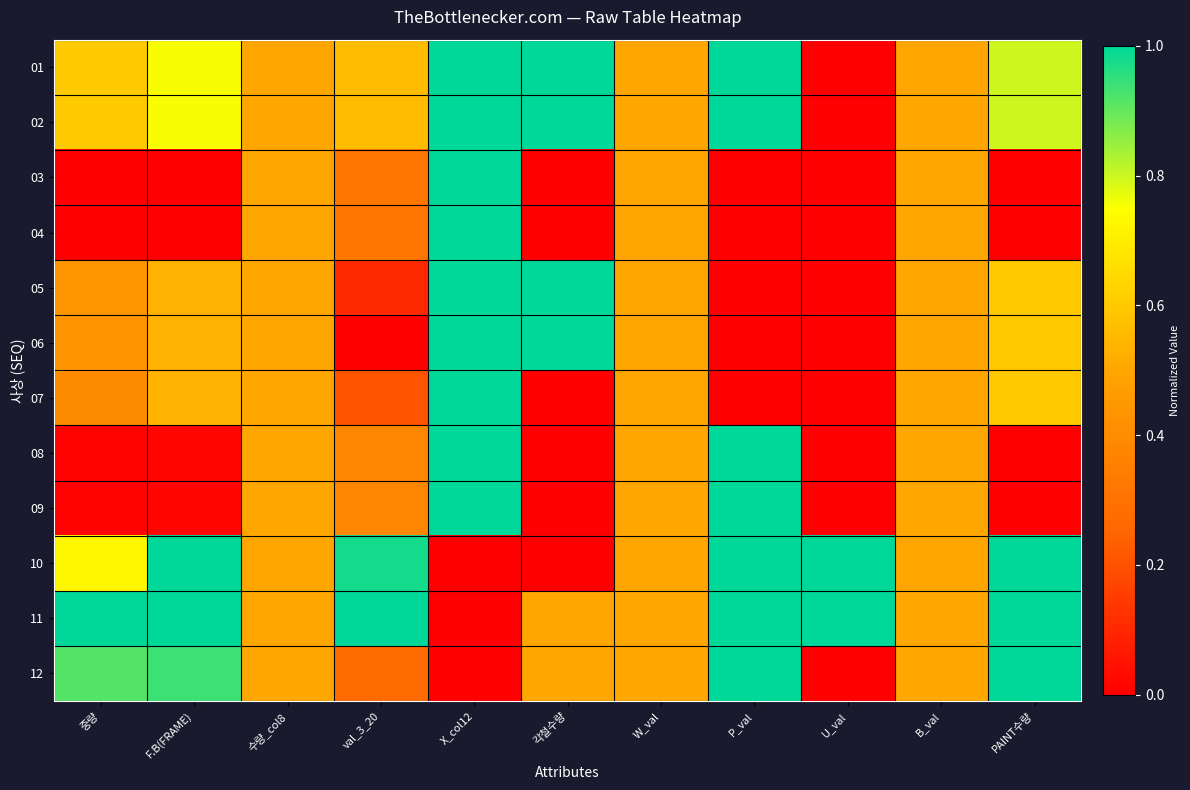

Reading left to right, transcribe all the data shown in this chart.

01: 중량=0.6	F.B(FRAME)=0.8	수량_col8=0.5	val_3_20=0.6	X_col12=1.0	각철수량=1.0	W_val=0.5	P_val=1.0	U_val=0.0	B_val=0.5	PAINT수량=0.8
02: 중량=0.6	F.B(FRAME)=0.8	수량_col8=0.5	val_3_20=0.6	X_col12=1.0	각철수량=1.0	W_val=0.5	P_val=1.0	U_val=0.0	B_val=0.5	PAINT수량=0.8
03: 중량=0.0	F.B(FRAME)=0.0	수량_col8=0.5	val_3_20=0.3	X_col12=1.0	각철수량=0.0	W_val=0.5	P_val=0.0	U_val=0.0	B_val=0.5	PAINT수량=0.0
04: 중량=0.0	F.B(FRAME)=0.0	수량_col8=0.5	val_3_20=0.3	X_col12=1.0	각철수량=0.0	W_val=0.5	P_val=0.0	U_val=0.0	B_val=0.5	PAINT수량=0.0
05: 중량=0.4	F.B(FRAME)=0.5	수량_col8=0.5	val_3_20=0.1	X_col12=1.0	각철수량=1.0	W_val=0.5	P_val=0.0	U_val=0.0	B_val=0.5	PAINT수량=0.6
06: 중량=0.4	F.B(FRAME)=0.5	수량_col8=0.5	val_3_20=0.0	X_col12=1.0	각철수량=1.0	W_val=0.5	P_val=0.0	U_val=0.0	B_val=0.5	PAINT수량=0.6
07: 중량=0.4	F.B(FRAME)=0.5	수량_col8=0.5	val_3_20=0.2	X_col12=1.0	각철수량=0.0	W_val=0.5	P_val=0.0	U_val=0.0	B_val=0.5	PAINT수량=0.6
08: 중량=0.0	F.B(FRAME)=0.0	수량_col8=0.5	val_3_20=0.4	X_col12=1.0	각철수량=0.0	W_val=0.5	P_val=1.0	U_val=0.0	B_val=0.5	PAINT수량=0.0
09: 중량=0.0	F.B(FRAME)=0.0	수량_col8=0.5	val_3_20=0.4	X_col12=1.0	각철수량=0.0	W_val=0.5	P_val=1.0	U_val=0.0	B_val=0.5	PAINT수량=0.0
10: 중량=0.7	F.B(FRAME)=1.0	수량_col8=0.5	val_3_20=1.0	X_col12=0.0	각철수량=0.0	W_val=0.5	P_val=1.0	U_val=1.0	B_val=0.5	PAINT수량=1.0
11: 중량=1.0	F.B(FRAME)=1.0	수량_col8=0.5	val_3_20=1.0	X_col12=0.0	각철수량=0.5	W_val=0.5	P_val=1.0	U_val=1.0	B_val=0.5	PAINT수량=1.0
12: 중량=0.9	F.B(FRAME)=0.9	수량_col8=0.5	val_3_20=0.3	X_col12=0.0	각철수량=0.5	W_val=0.5	P_val=1.0	U_val=0.0	B_val=0.5	PAINT수량=1.0